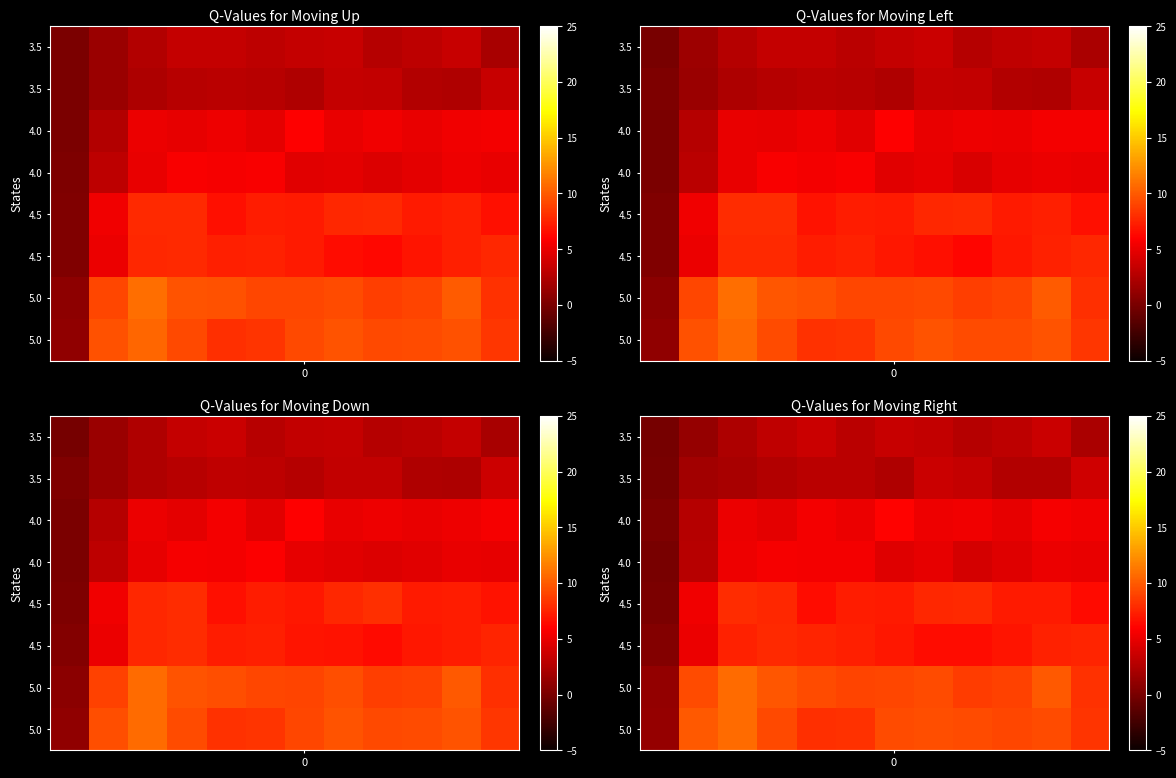

At which category is the sum across all series the highest?

2